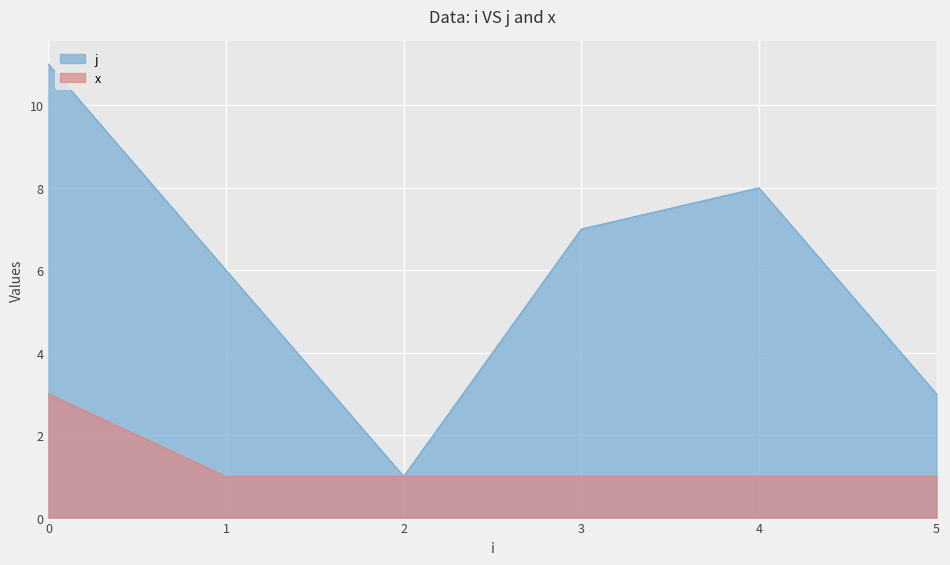

Rank the series by their average value, from lowest to highest.

x, j